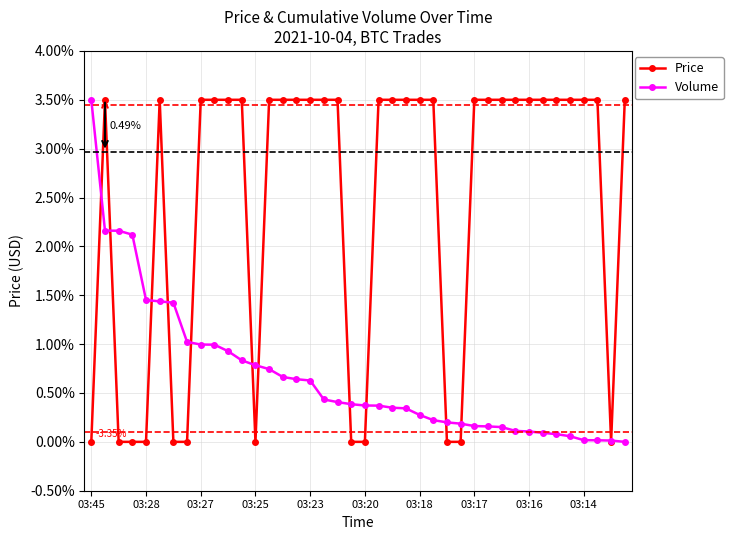

True or false: Price has more than 0 points higher than both neighbors.

True